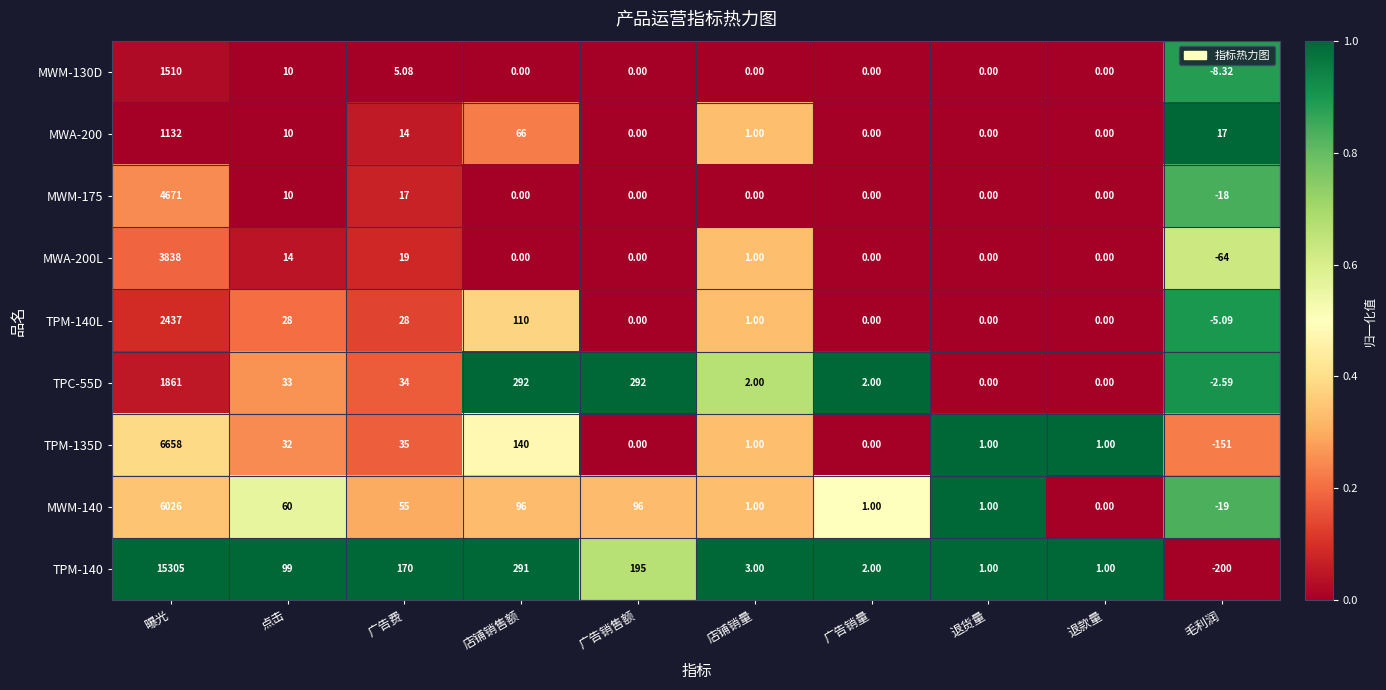

Is the value of MWM-130D at 退货量 greater than the value of TPM-140L at 店铺销售额?

No